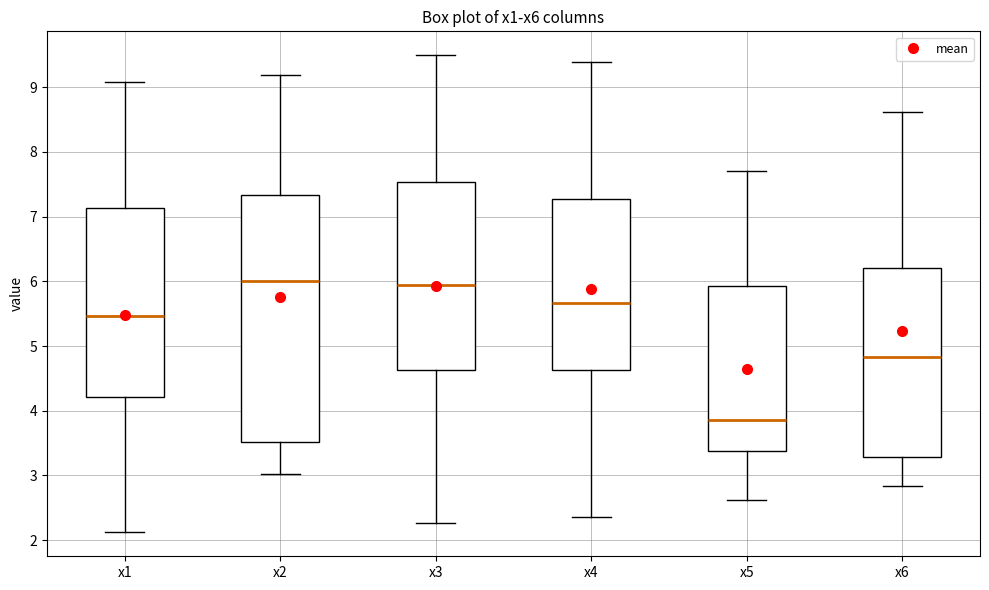

Reading left to right, read every box against the y-axis: the position of its median line, the range the box covers, and the ends of its whiskers. The values are not printed on the chart, so give them approximately, as read against the axis.

x1: median 5.5, box 4.2 to 7.1, whiskers 2.1 to 9.1
x2: median 6.0, box 3.5 to 7.3, whiskers 3.0 to 9.2
x3: median 5.9, box 4.6 to 7.5, whiskers 2.3 to 9.5
x4: median 5.7, box 4.6 to 7.3, whiskers 2.4 to 9.4
x5: median 3.9, box 3.4 to 5.9, whiskers 2.6 to 7.7
x6: median 4.8, box 3.3 to 6.2, whiskers 2.8 to 8.6